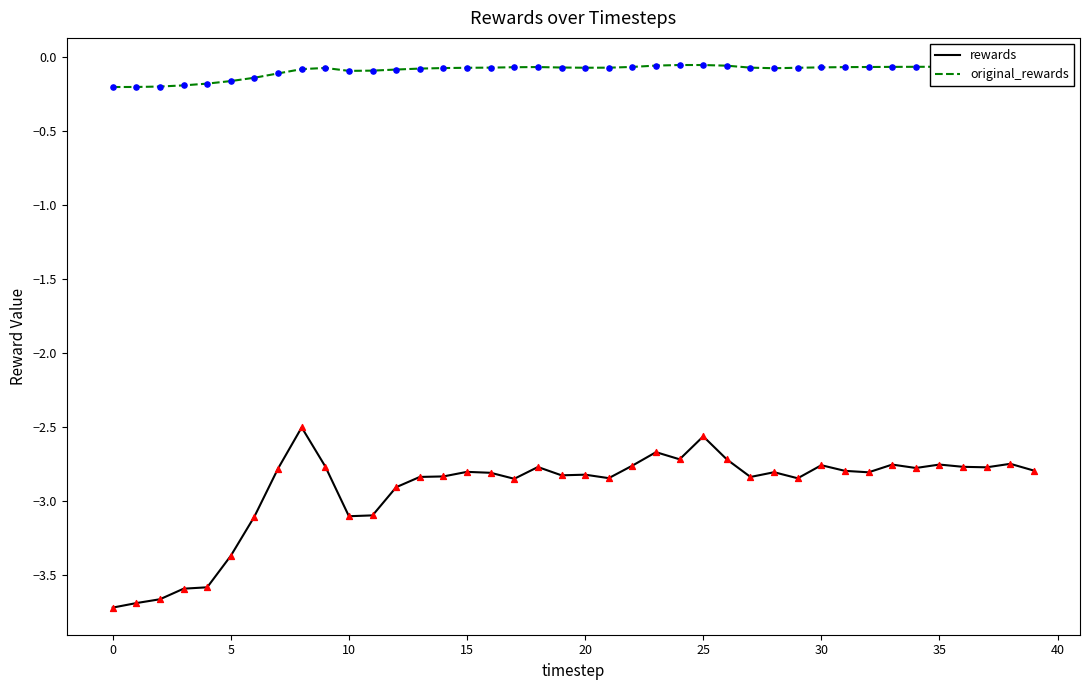

What are all the series names shown in the legend?

rewards, original_rewards